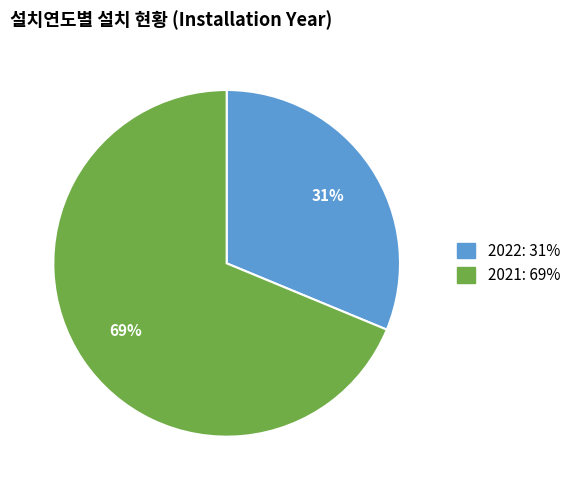

What is the ratio of the value at 2021 to the value at 2022?

2.2